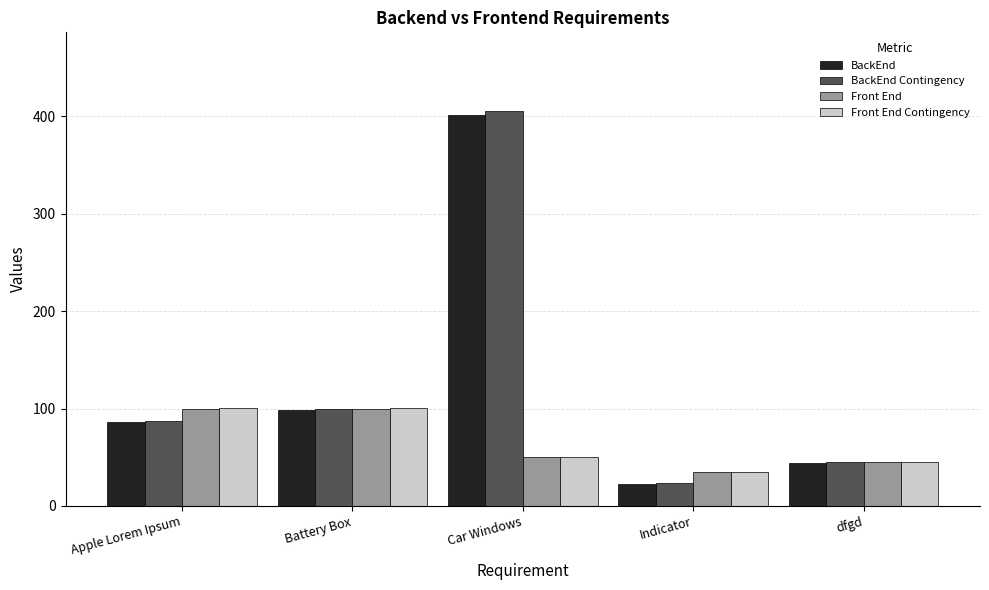

The value of Front End Contingency at dfgd is 9.8. True or false?

False